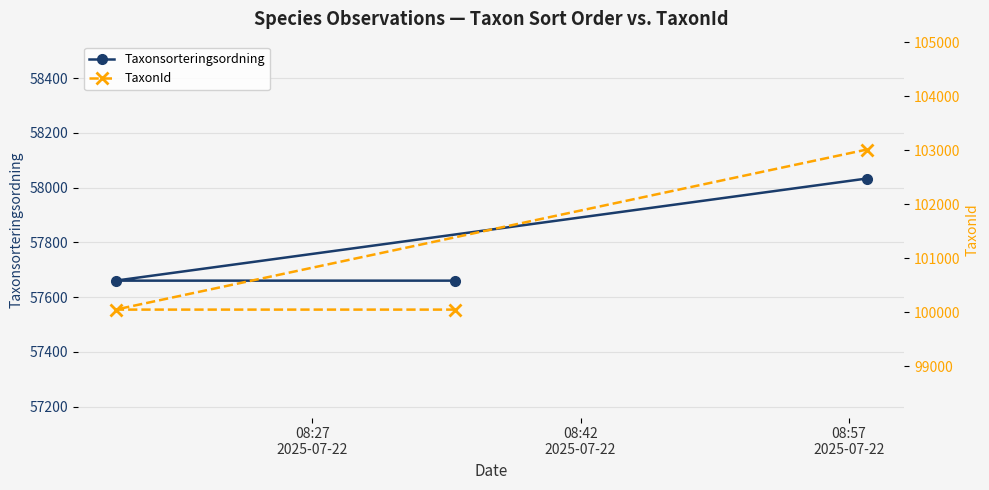

At which category does the chart reach its peak across all series?

08:57
2025-07-22